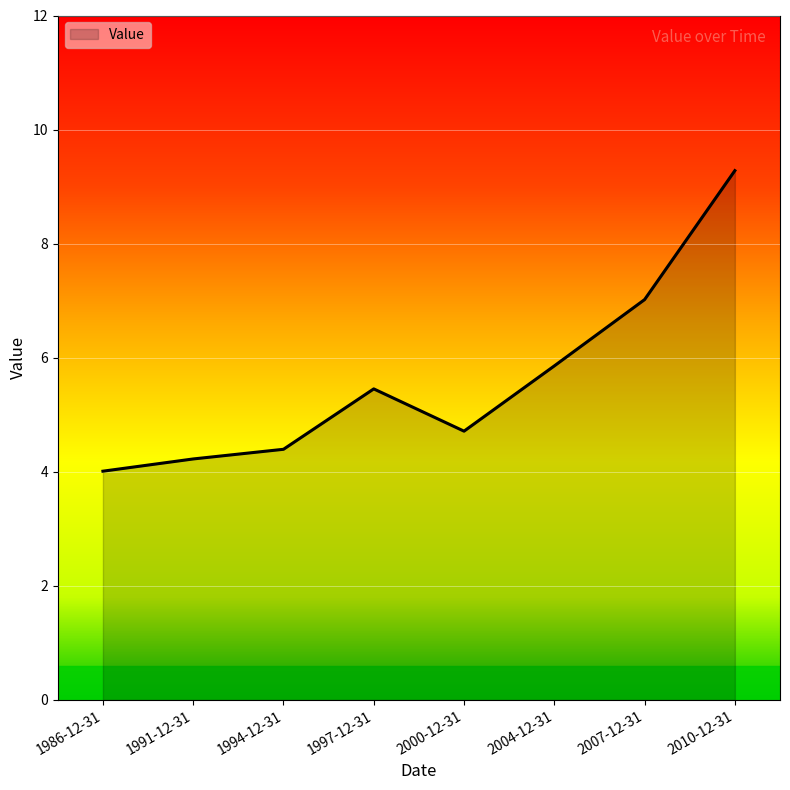

Where is the data nearest to the value 6?

2004-12-31